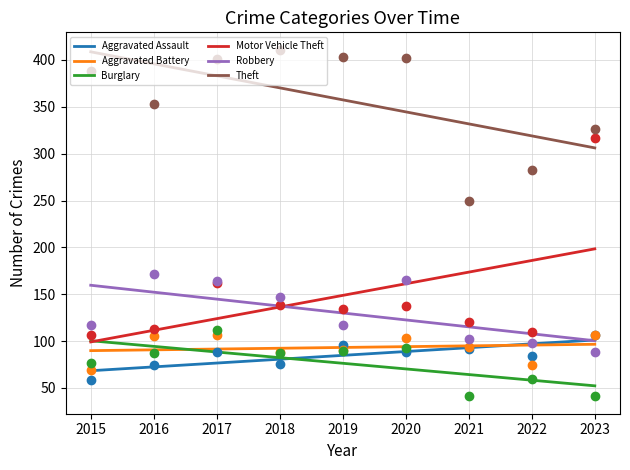

What is the total value across all series at 2015?

816